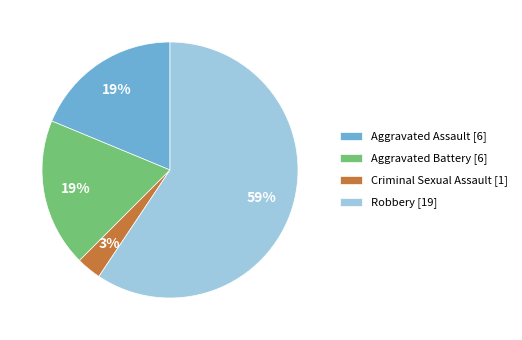

Which slice is the smallest?

Criminal Sexual Assault